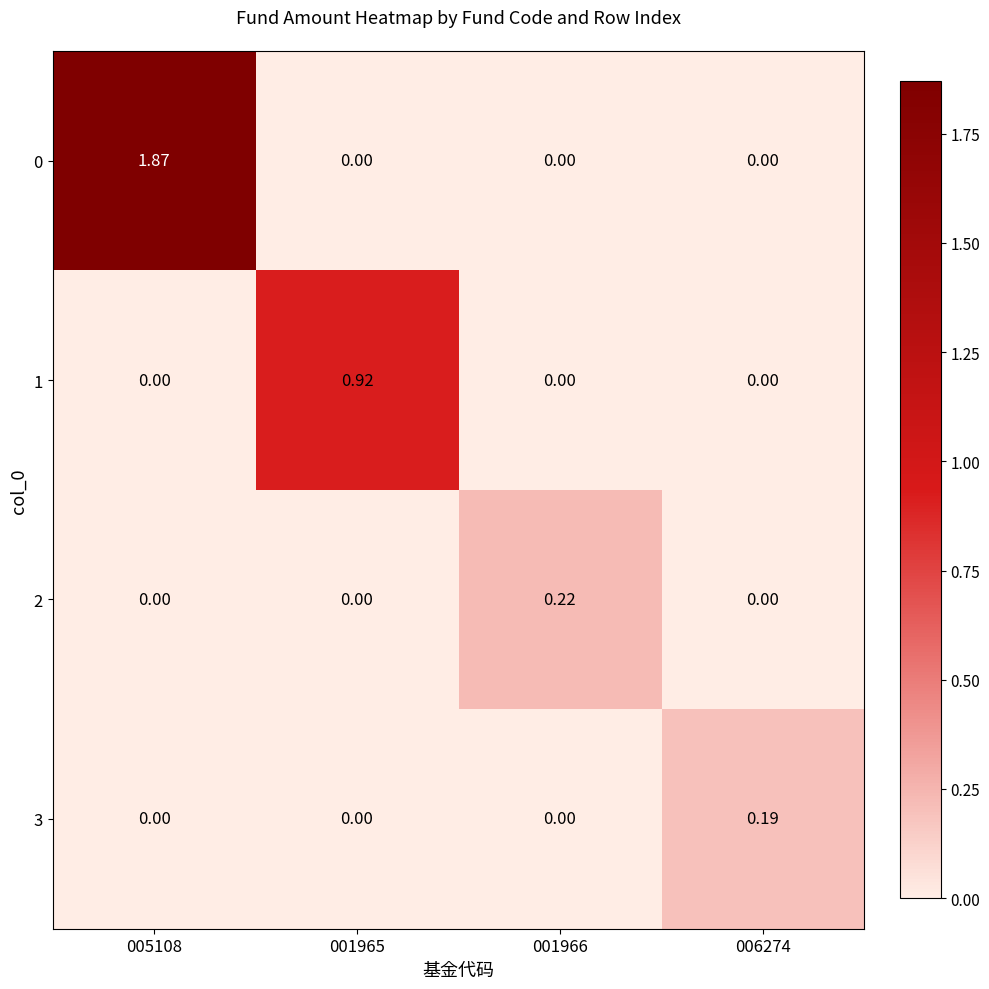

Which has a higher value, 006274 or 005108?

005108